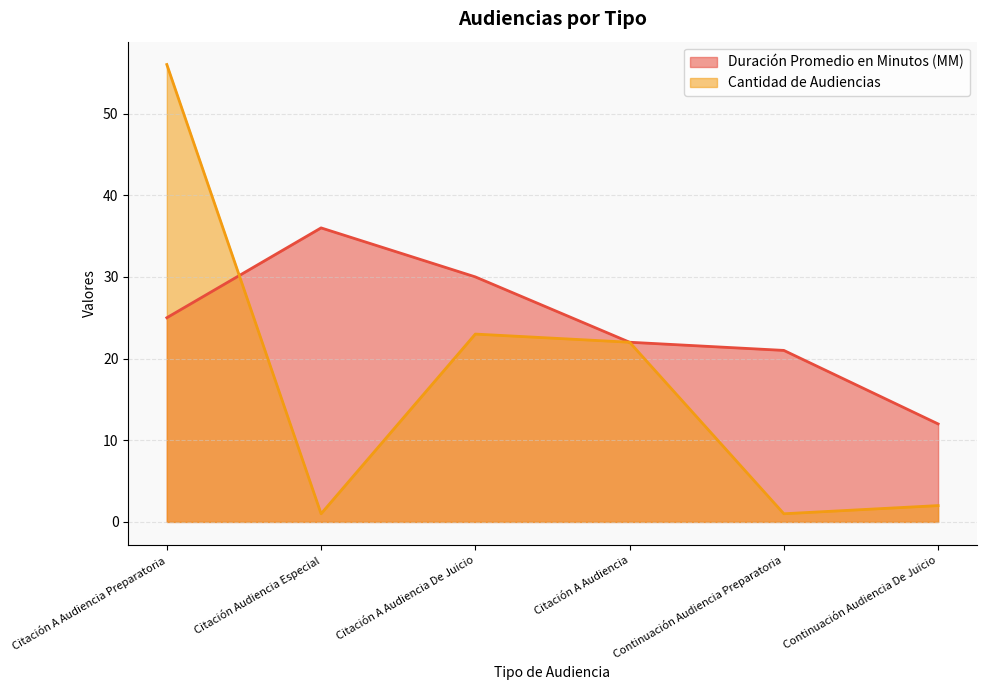

True or false: Duración Promedio en Minutos (MM) has more than 2 interior local peaks.

False